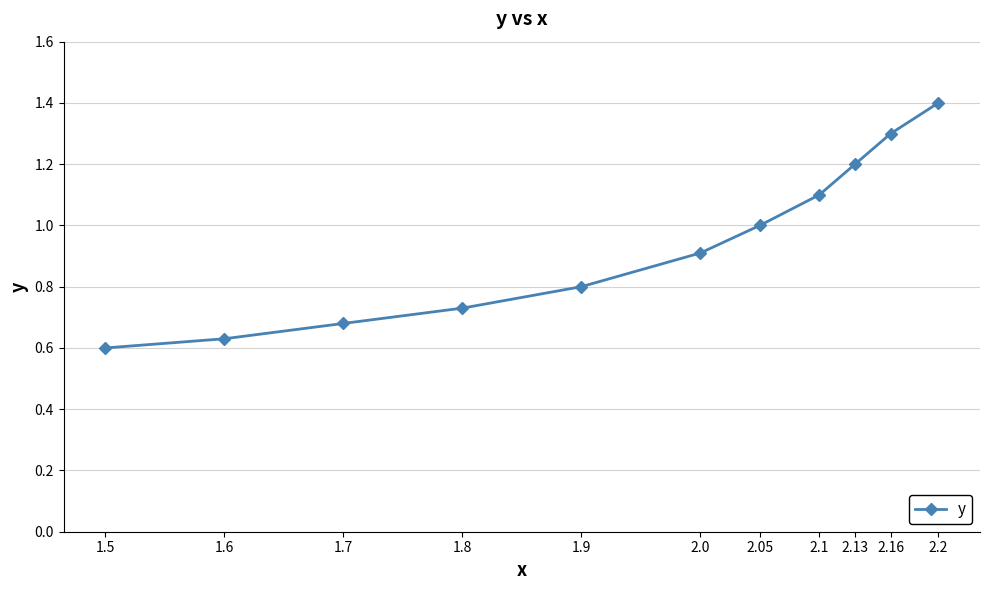

Count the number of data series in this chart.

1